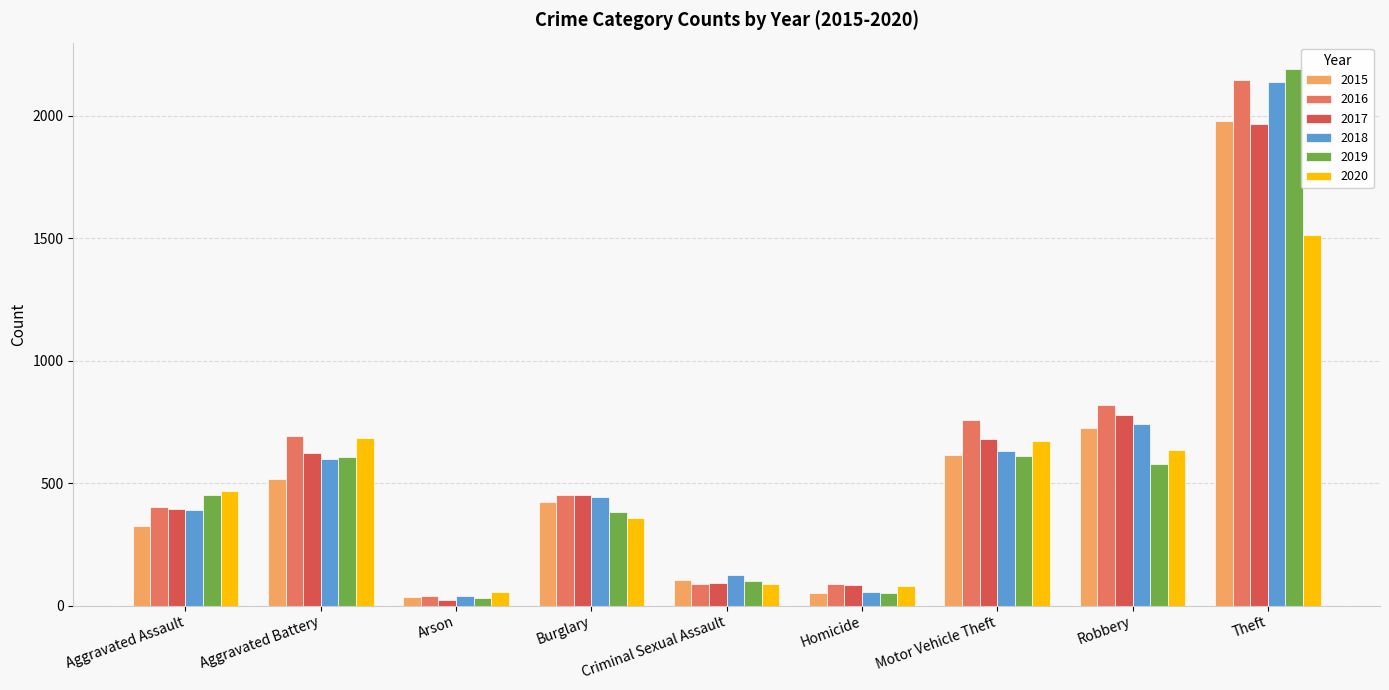

True or false: 2016 has a value of 87 at Criminal Sexual Assault.

True